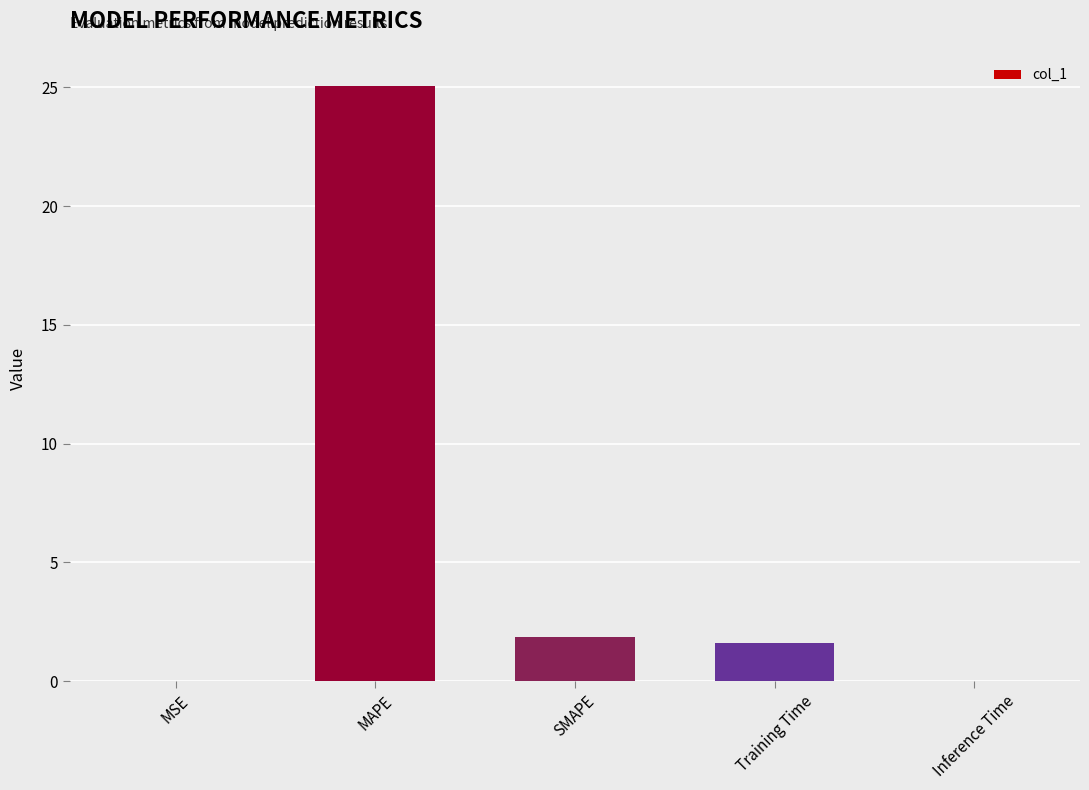

Between SMAPE and Inference Time, which is larger?

SMAPE